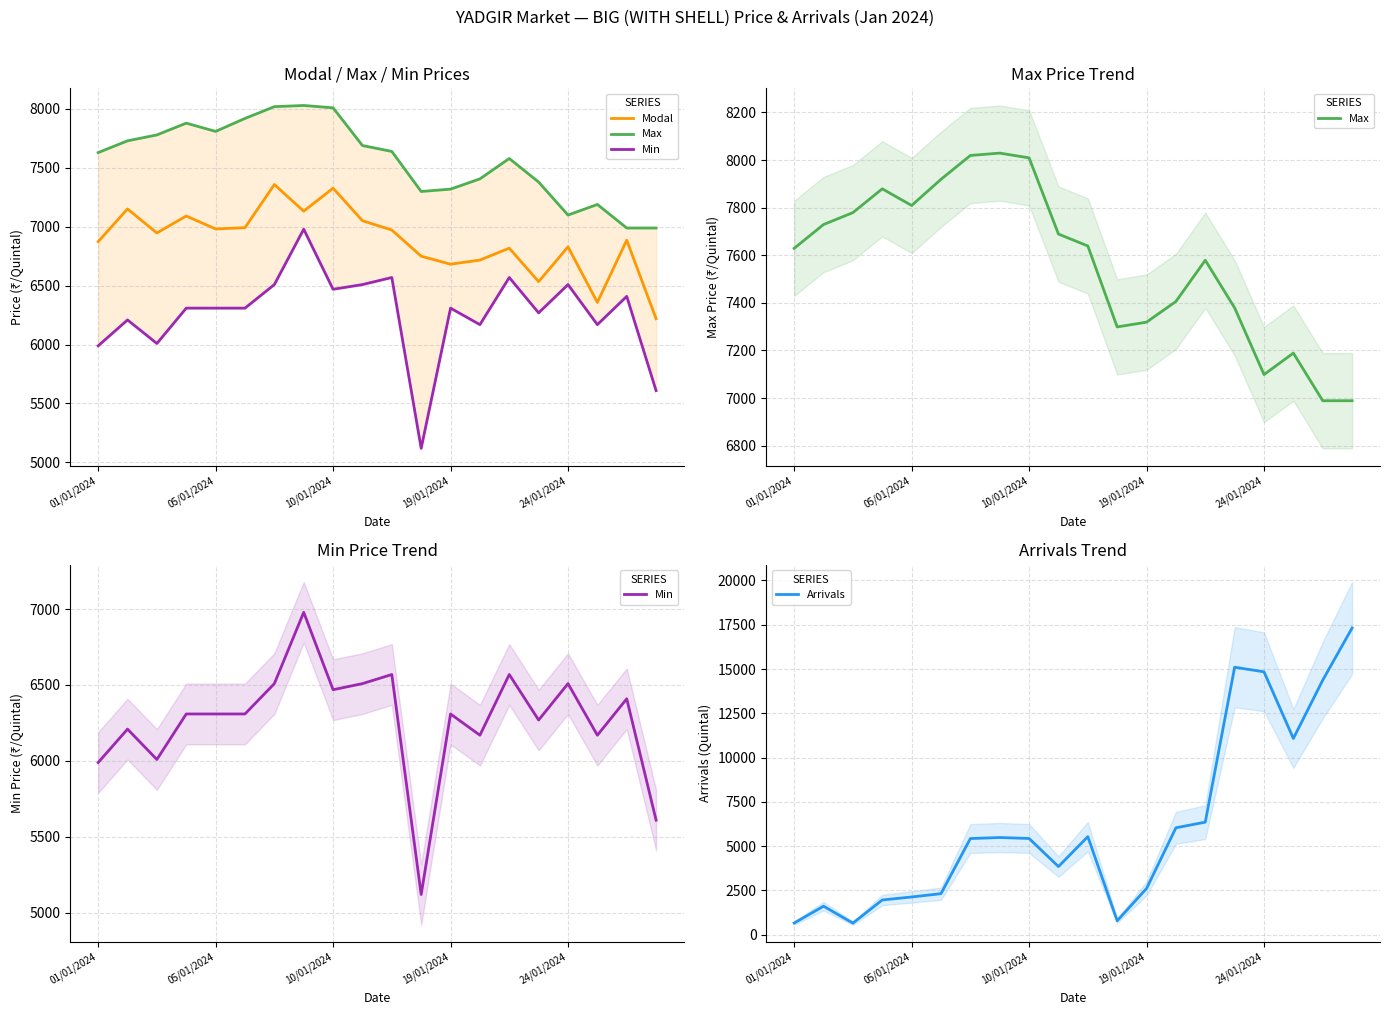

At how many categories does at least one series exceed 3435?

20